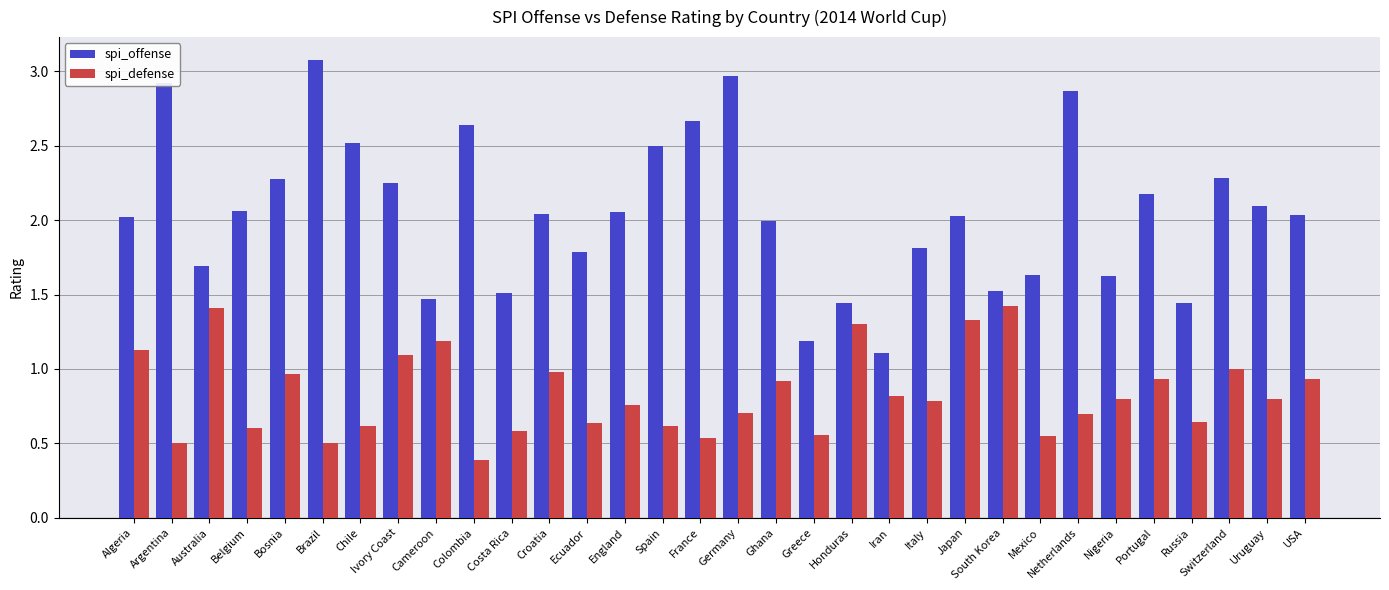

What is the maximum value shown in the chart?

3.1